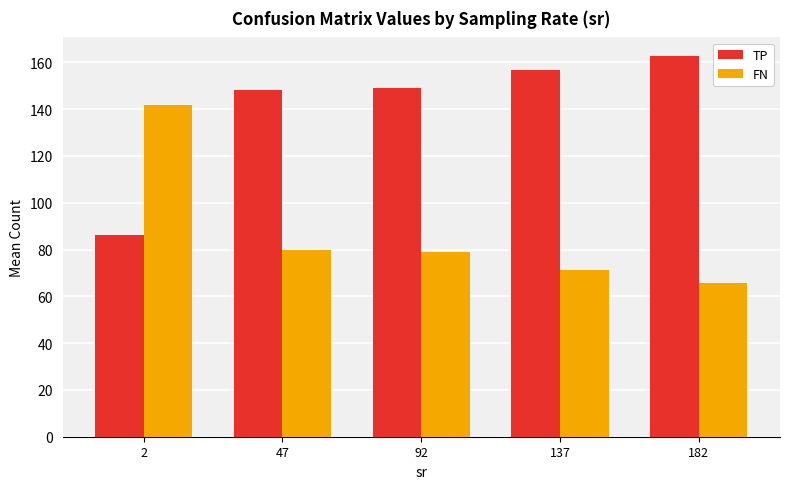

What is the value of the TP bar at the 2nd from the left?

148.2